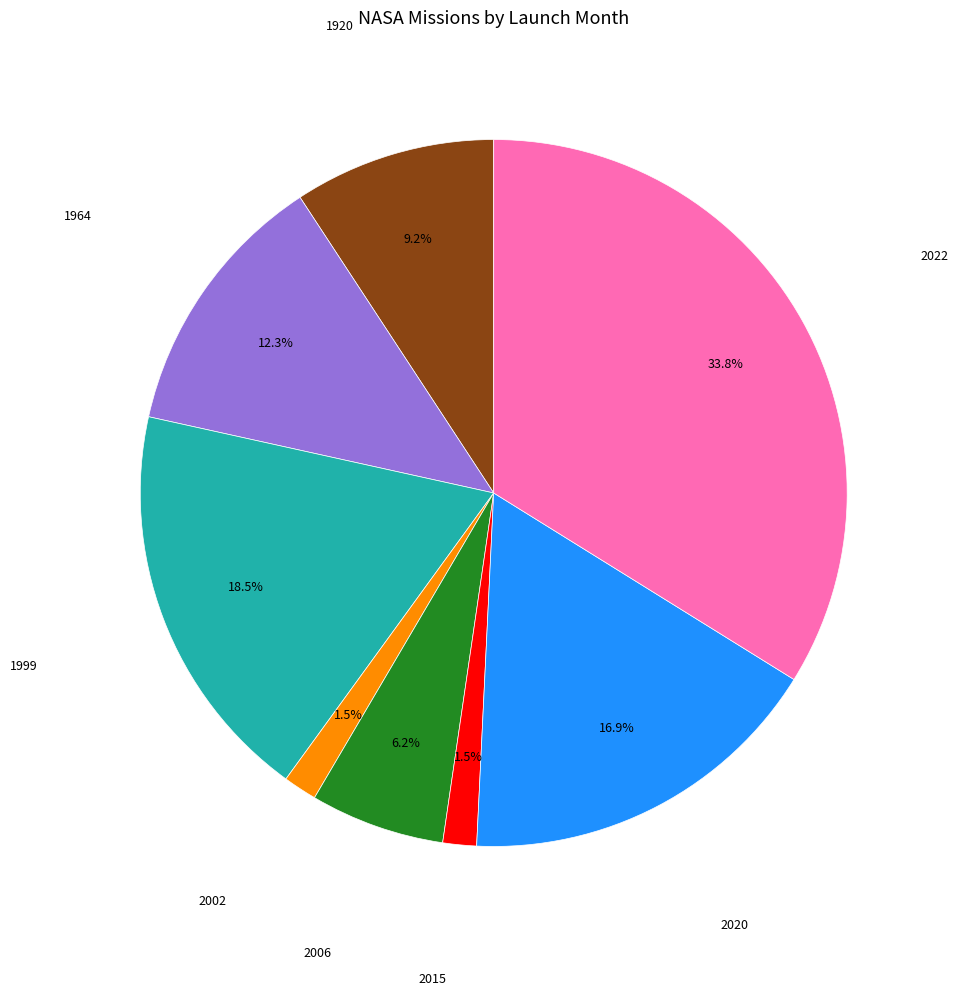

Is there a majority slice in this chart?

No